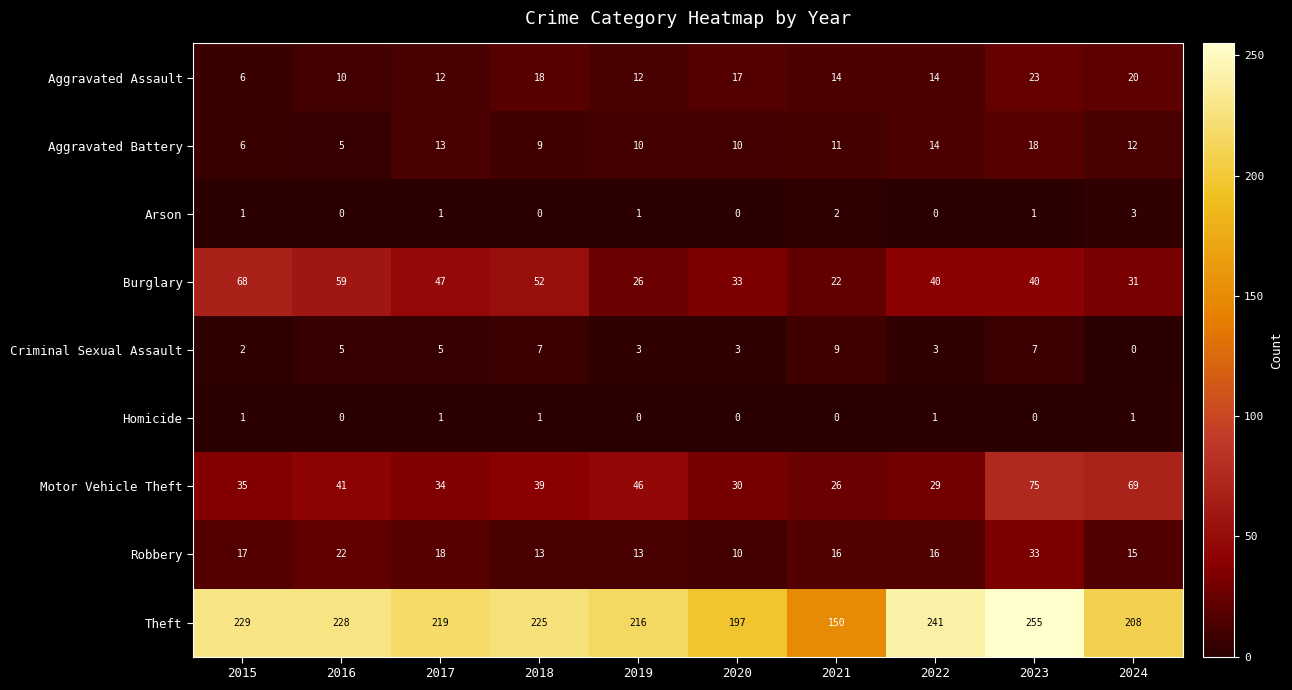

Which series has the largest total across all categories?

Theft